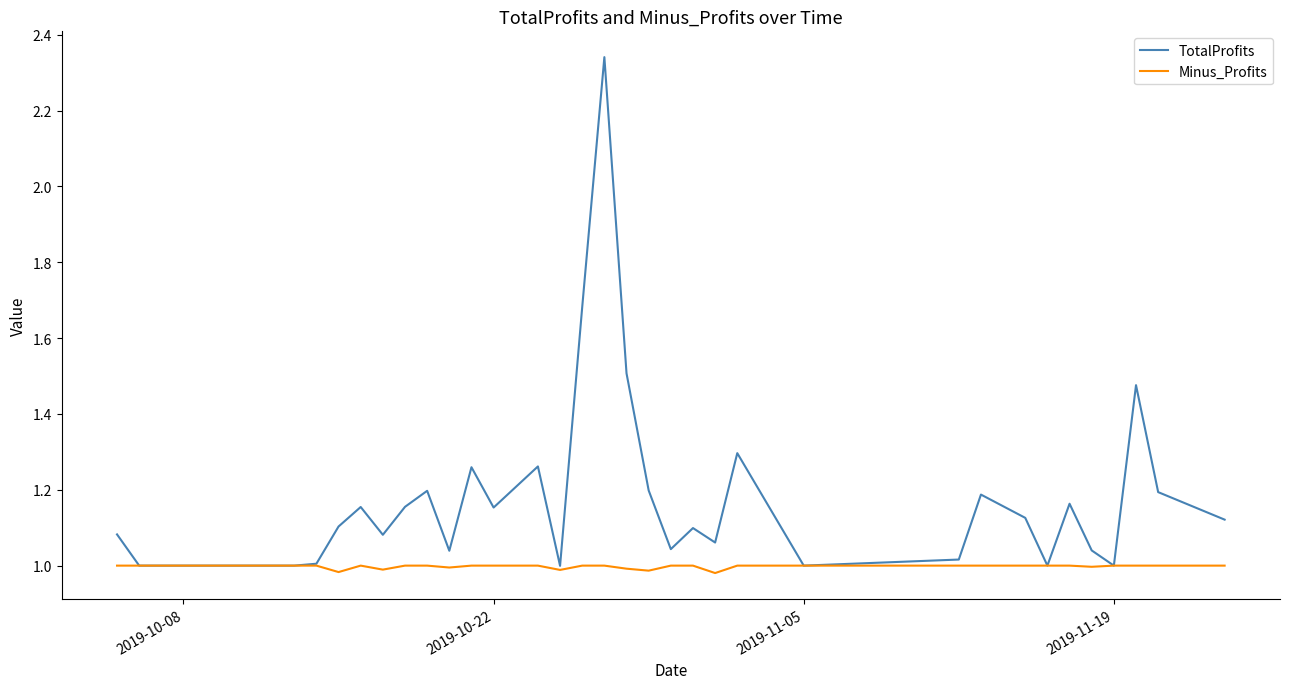

Which series has the widest spread of values?

TotalProfits